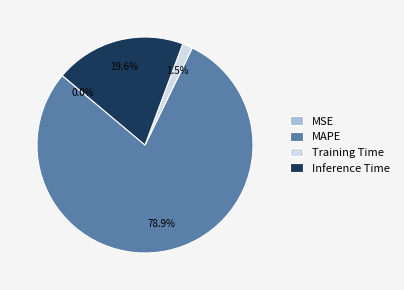

True or false: Inference Time accounts for 27% of the total.

False